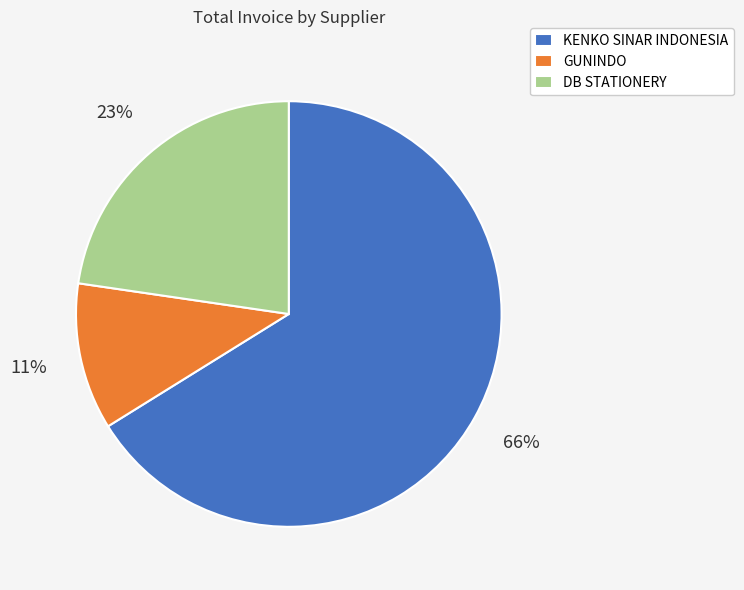

Which slice is the largest?

KENKO SINAR INDONESIA